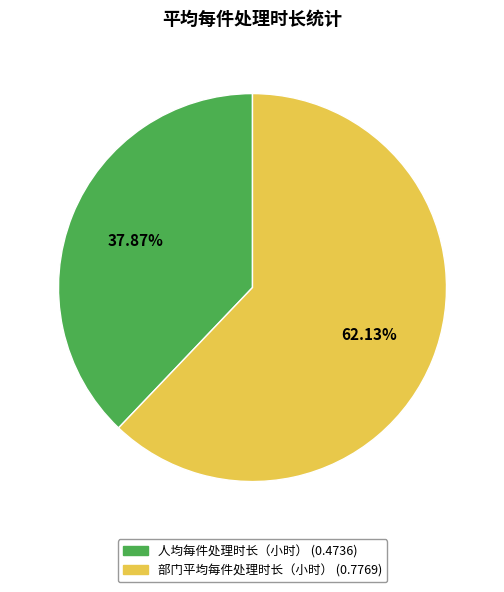

Rank the categories by value from highest to lowest.

部门平均每件处理时长（小时）, 人均每件处理时长（小时）